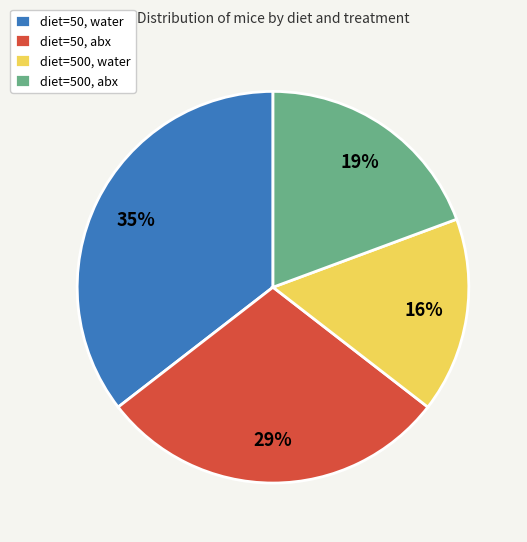

What is the smallest slice in the pie chart?

diet=500, water